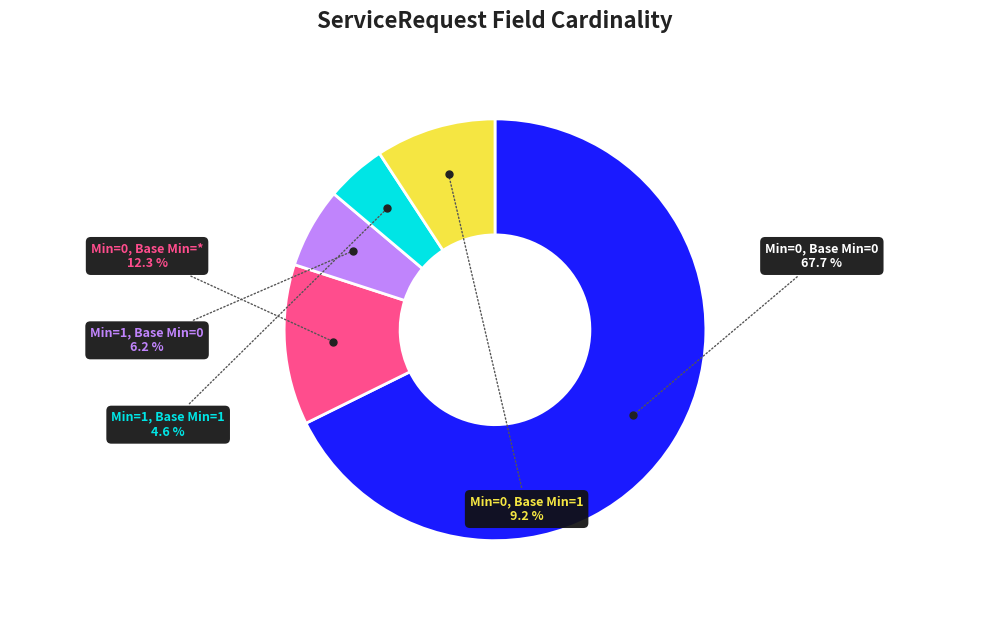

Count the number of slices in the pie.

5